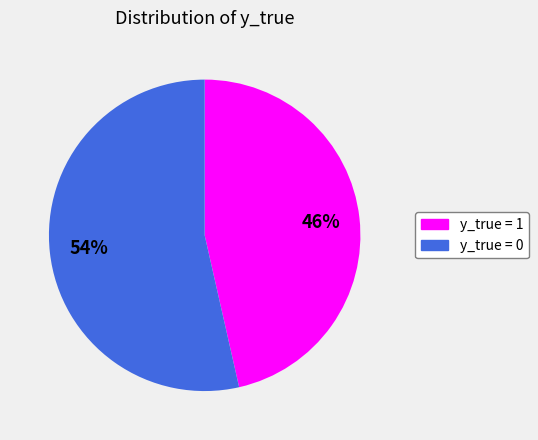

Count the number of slices in the pie.

2